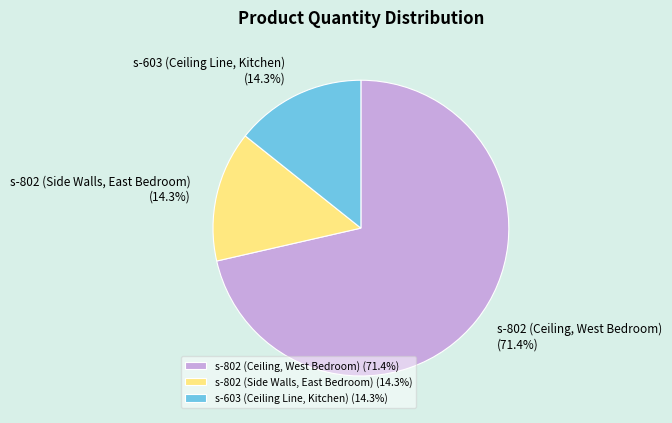

Between s-603 (Ceiling Line, Kitchen) and s-802 (Ceiling, West Bedroom), which is larger?

s-802 (Ceiling, West Bedroom)